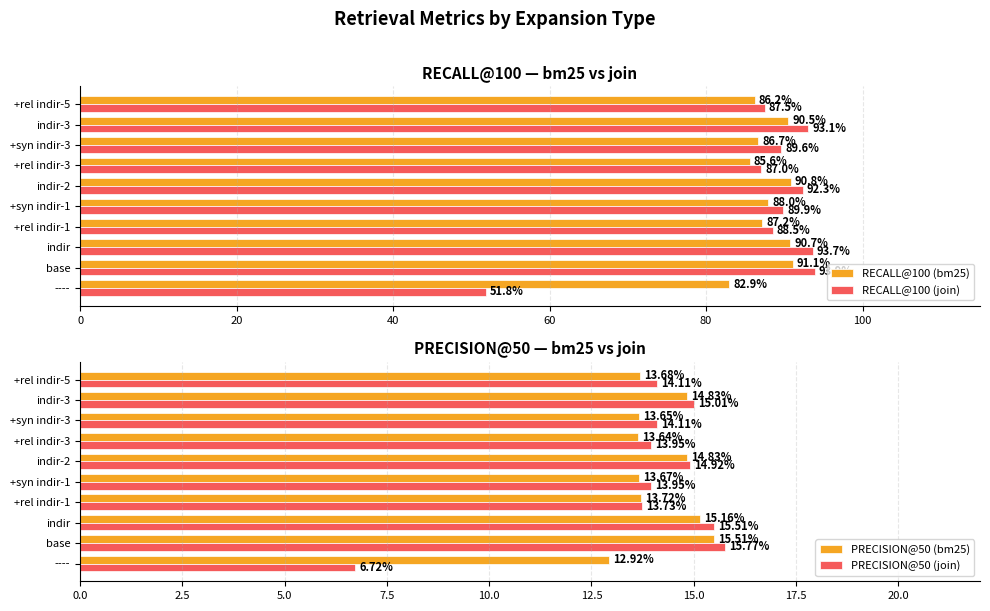

Reading left to right, extract all data points from this chart.

RECALL@100 (bm25): 82.9	91.1	90.7	87.2	88.0	90.8	85.6	86.7	90.5	86.2
RECALL@100 (join): 51.8	93.9	93.7	88.5	89.9	92.3	87.0	89.6	93.1	87.5
PRECISION@50 (bm25): 12.9	15.5	15.2	13.7	13.7	14.8	13.6	13.7	14.8	13.7
PRECISION@50 (join): 6.7	15.8	15.5	13.7	13.9	14.9	13.9	14.1	15.0	14.1